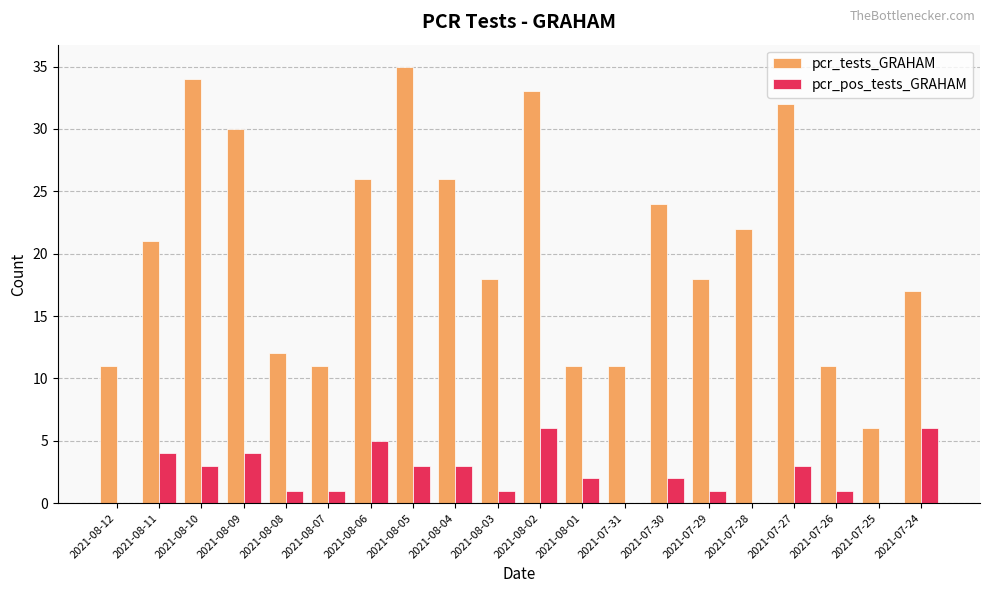

What are all the series names shown in the legend?

pcr_tests_GRAHAM, pcr_pos_tests_GRAHAM